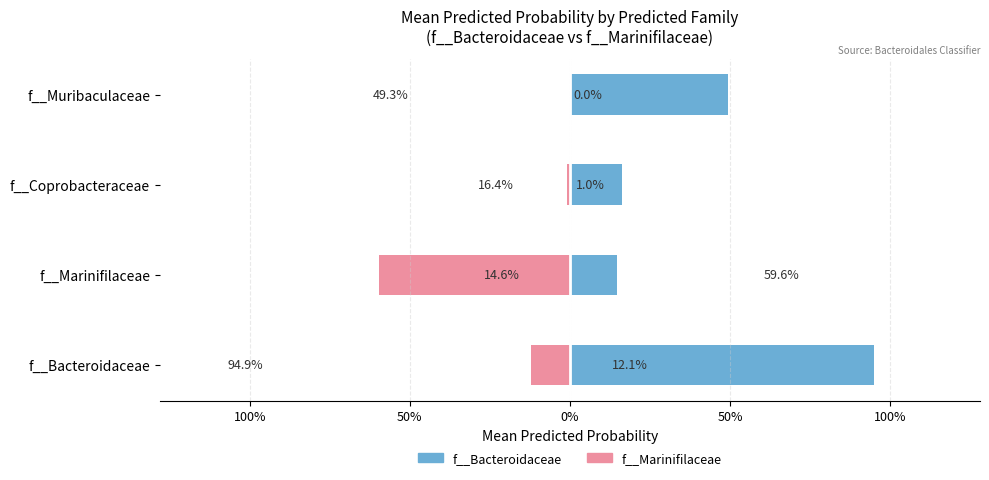

How many distinct data groups are displayed?

2